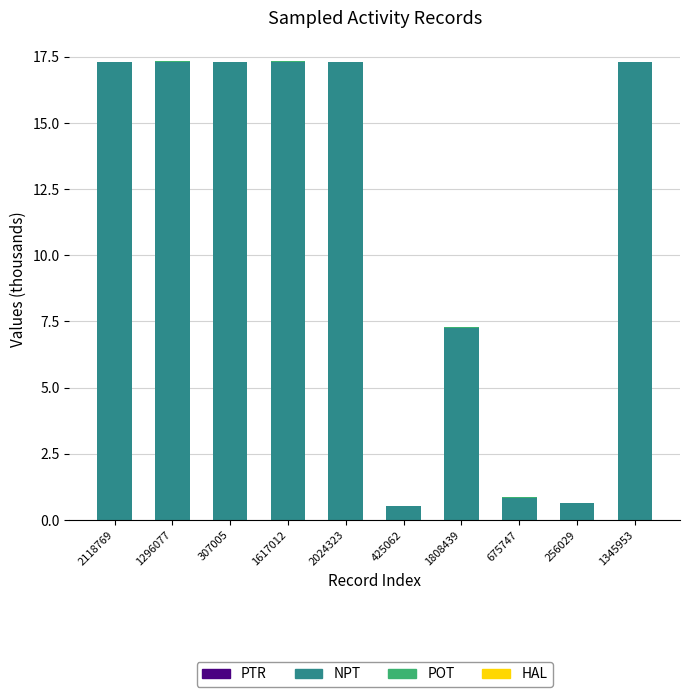

At which label is NPT closest to 8?

1808439